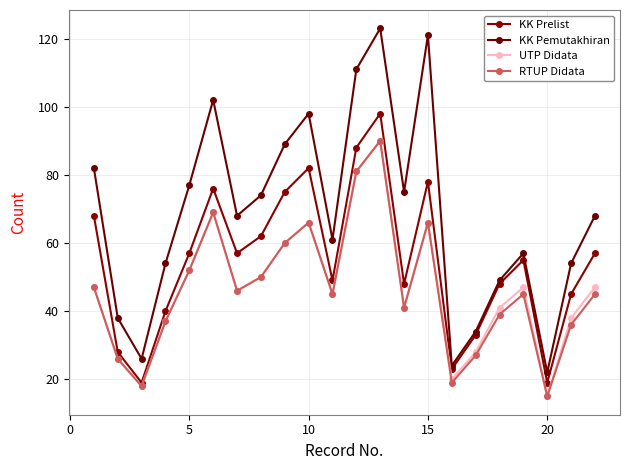

Reading left to right, list all the values displayed in this chart.

KK Prelist: 68	28	19	40	57	76	57	62	75	82	49	88	98	48	78	23	33	48	55	19	45	57
KK Pemutakhiran: 82	38	26	54	77	102	68	74	89	98	61	111	123	75	121	24	34	49	57	22	54	68
UTP Didata: 47	26	18	37	52	69	46	50	60	66	45	81	90	41	66	20	28	41	47	15	38	47
RTUP Didata: 47	26	18	37	52	69	46	50	60	66	45	81	90	41	66	19	27	39	45	15	36	45